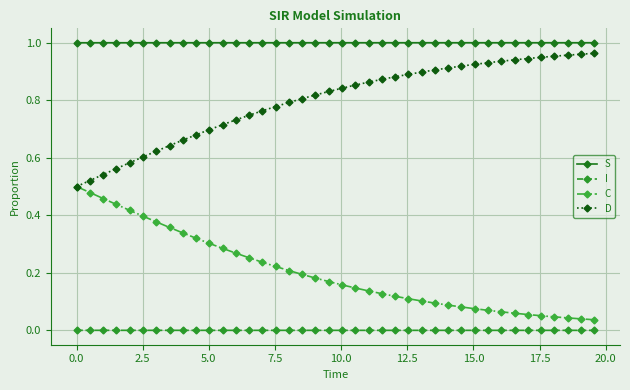

Which series has the largest total across all categories?

S